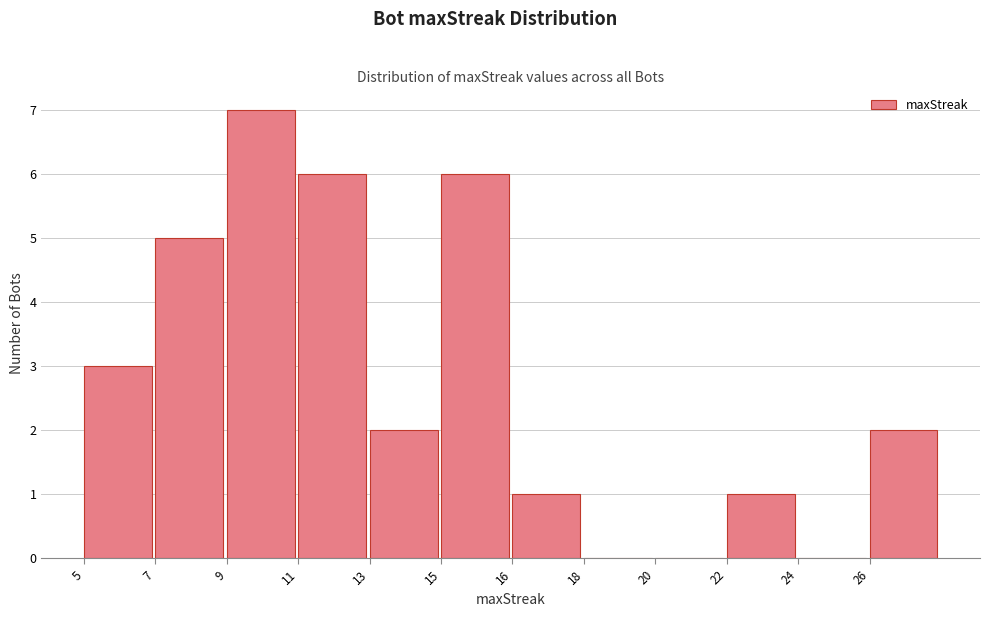

Reading right to left, transcribe all the data shown in this chart.

26=2	24=0	22=1	20=0	18=0	16=1	15=6	13=2	11=6	9=7	7=5	5=3